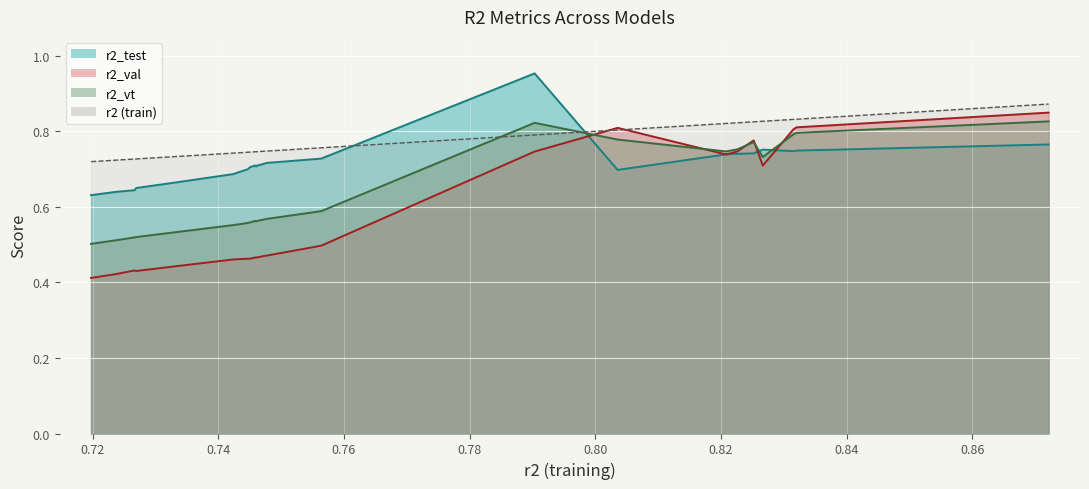

Rank the series by their average value, from lowest to highest.

r2_val, r2_vt, r2_test, r2 (train)